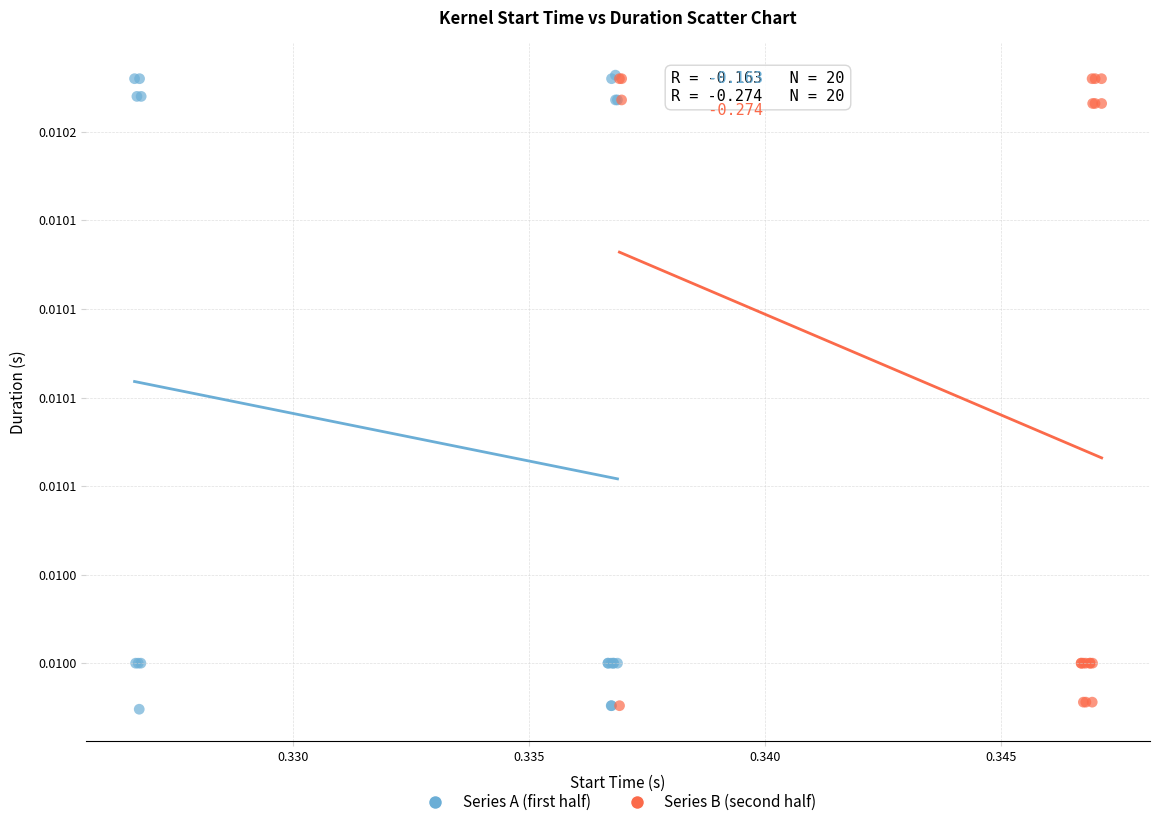

What are all the series names shown in the legend?

Series A (first half), Series B (second half)